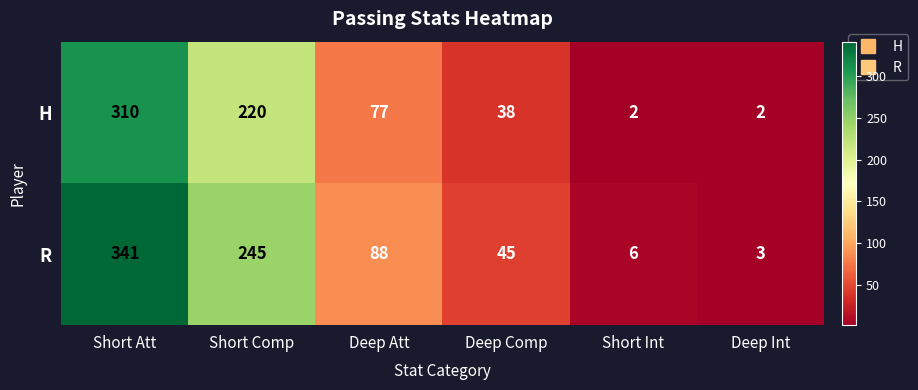

What is the difference between the second highest and minimum values in the R series?

242